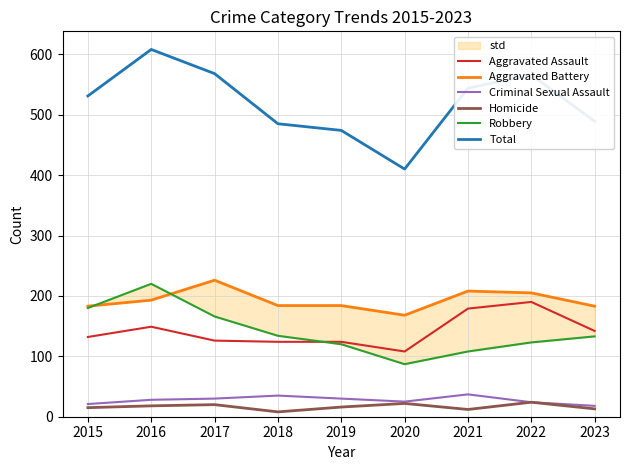

What is the difference between the second highest and second lowest values in the Total series?

94